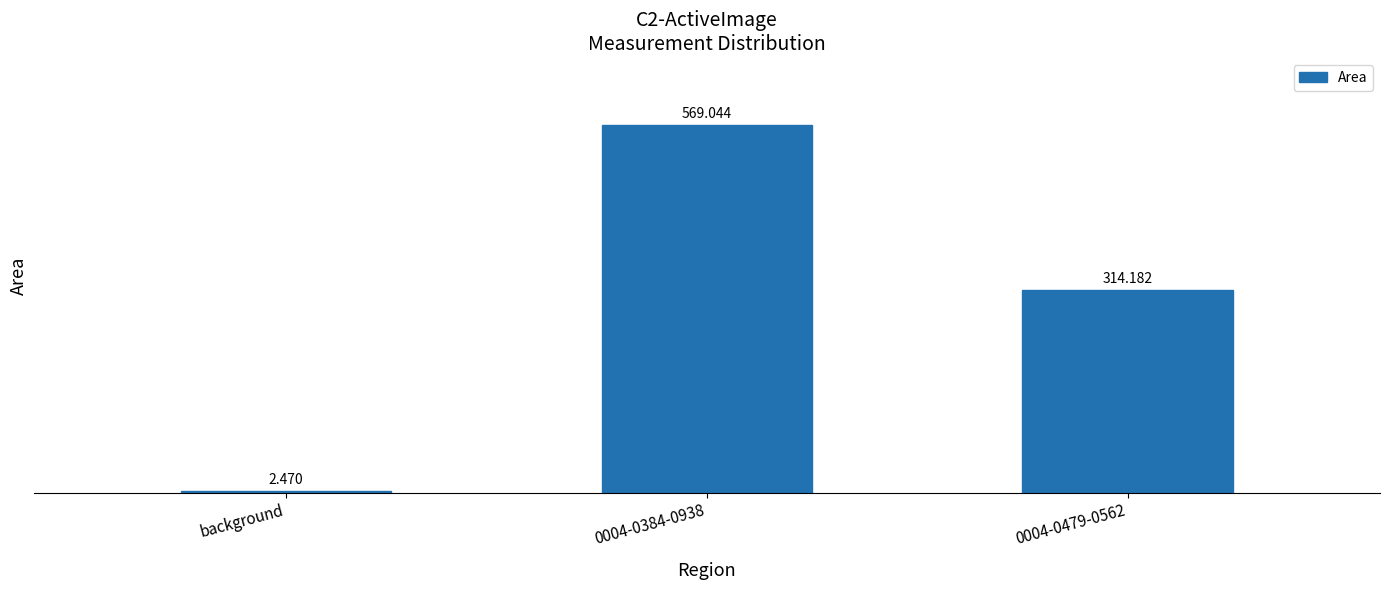

At which label does the data first exceed 314?

0004-0384-0938